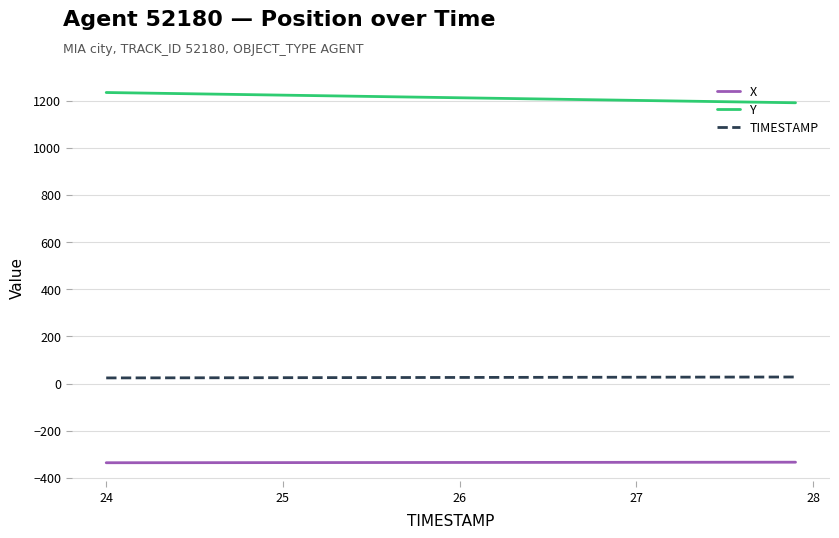

Rank the series by their maximum value, from highest to lowest.

Y, TIMESTAMP, X